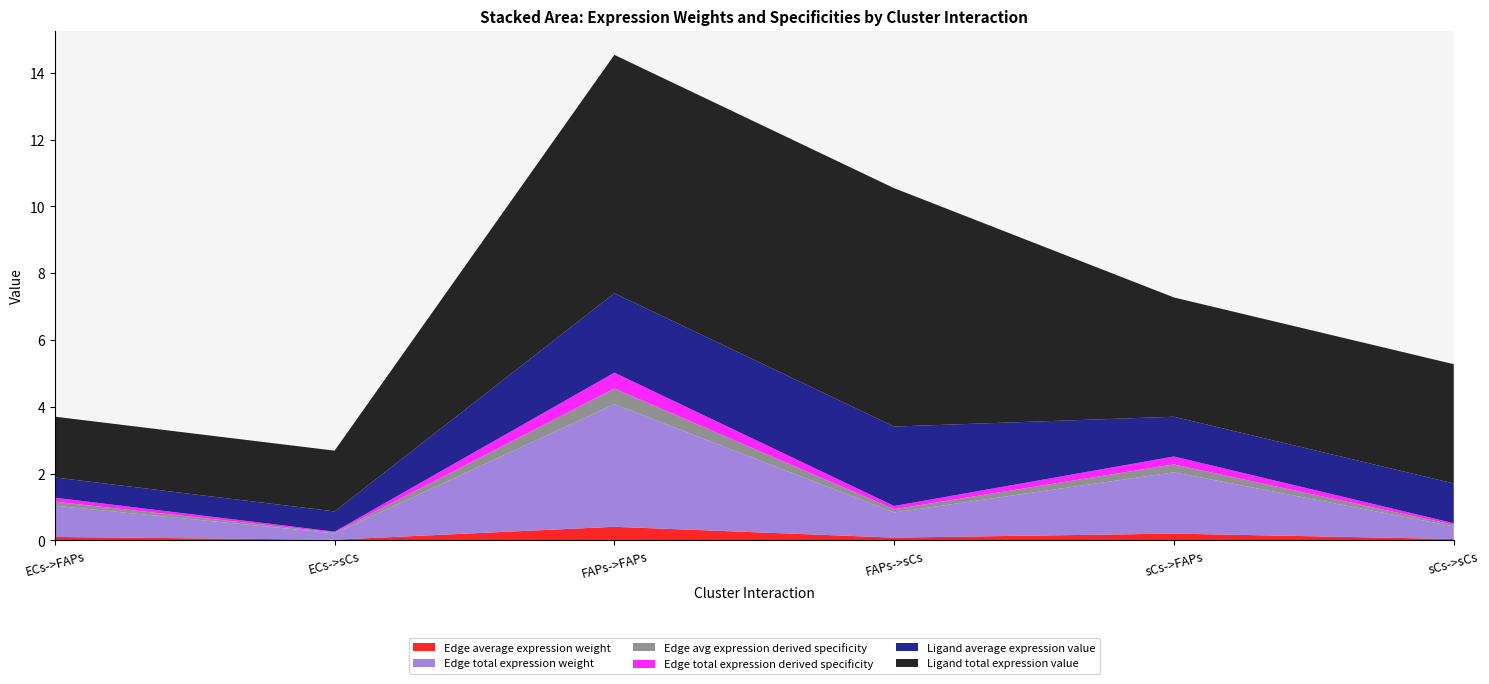

Reading left to right, list all the values displayed in this chart.

Edge average expression weight: 0.1	0.0	0.4	0.1	0.2	0.0
Edge total expression weight: 0.9	0.2	3.7	0.8	1.8	0.4
Edge avg expression derived specificity: 0.1	0.0	0.5	0.1	0.2	0.0
Edge total expression derived specificity: 0.1	0.0	0.5	0.1	0.2	0.0
Ligand average expression value: 0.6	0.6	2.4	2.4	1.2	1.2
Ligand total expression value: 1.8	1.8	7.1	7.1	3.6	3.6